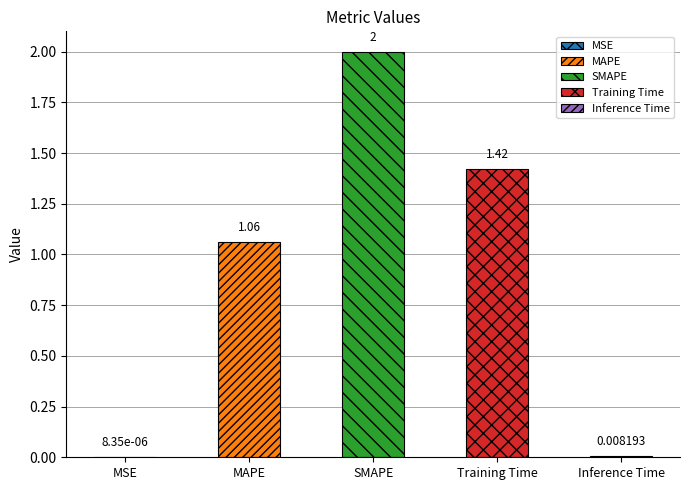

List the labels in order of value, largest first.

SMAPE, Training Time, MAPE, Inference Time, MSE